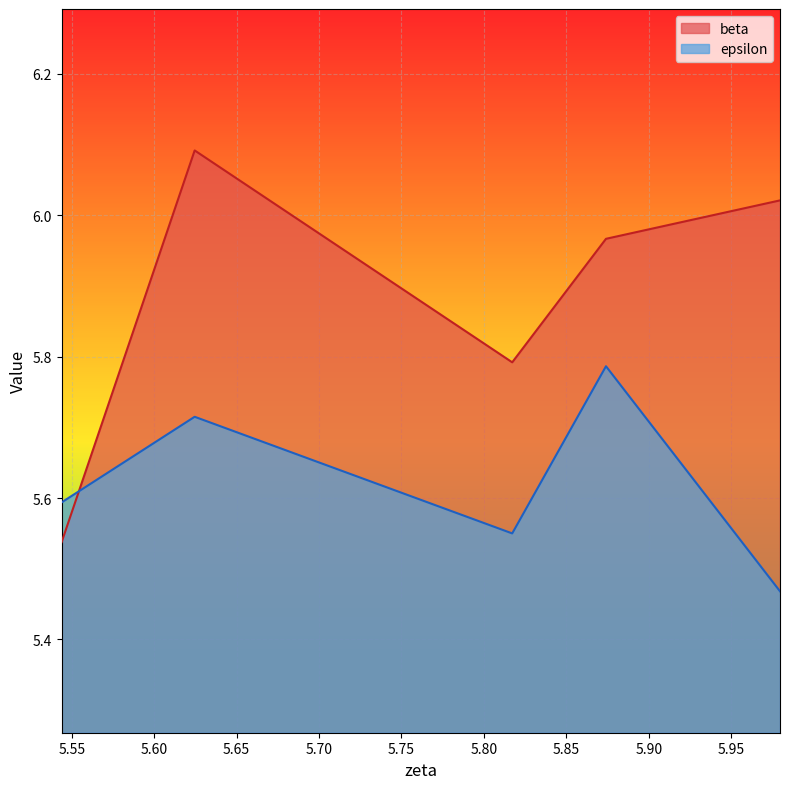

What is the total value across all series at 5.874068791650467?

11.8